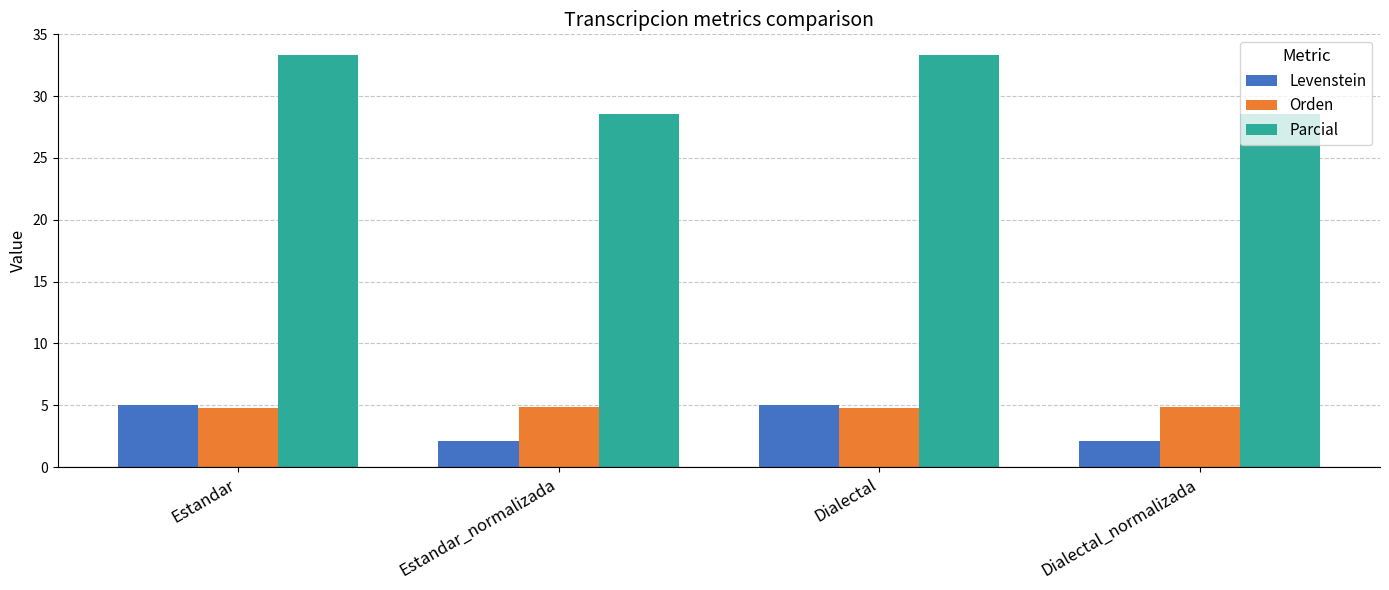

Which series has the widest spread of values?

Parcial